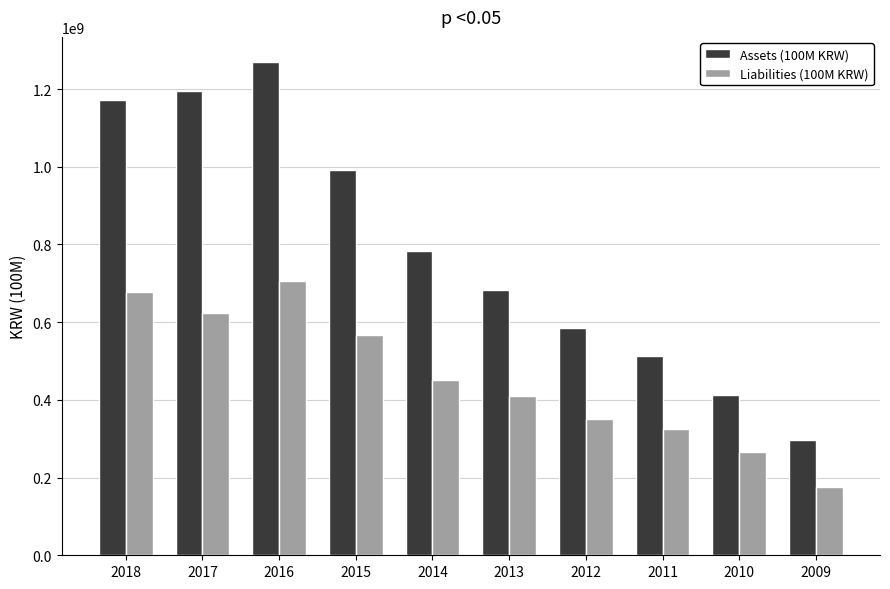

What is the maximum value shown in the chart?

1270684015